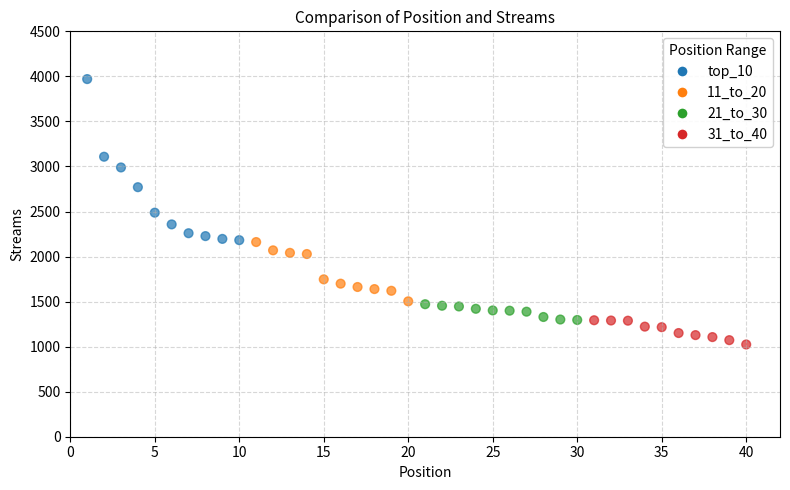

What is the range of X values (max minus min)?

39